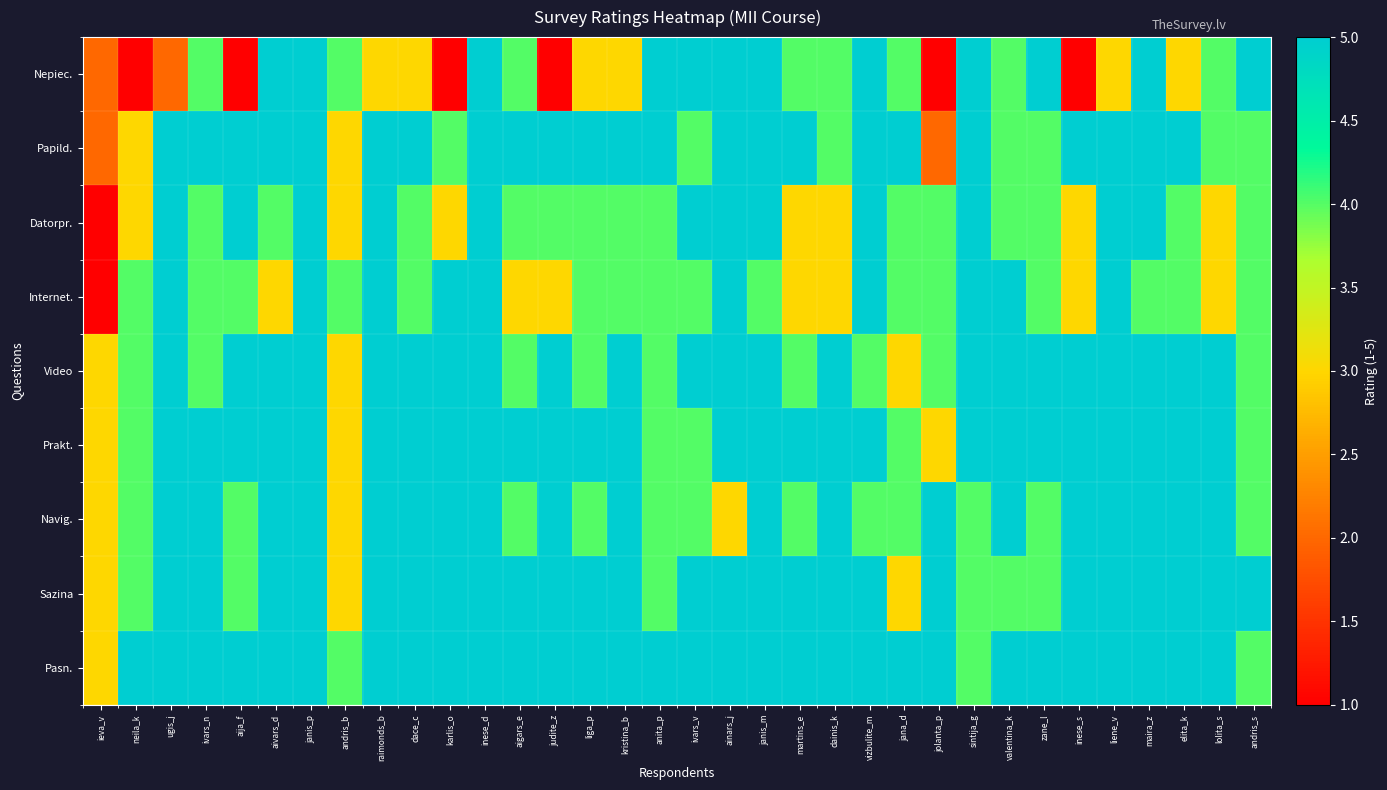

Which series has the widest spread of values?

Nepiec.